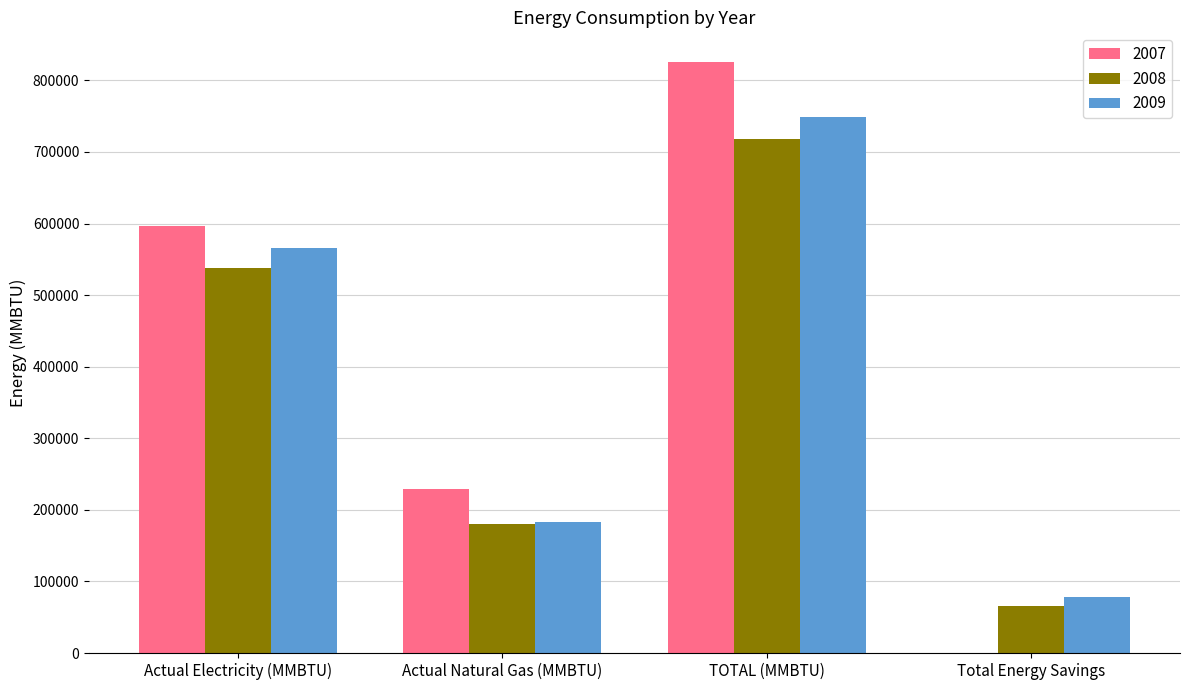

At which label does 2009 first exceed 565924?

Actual Electricity (MMBTU)